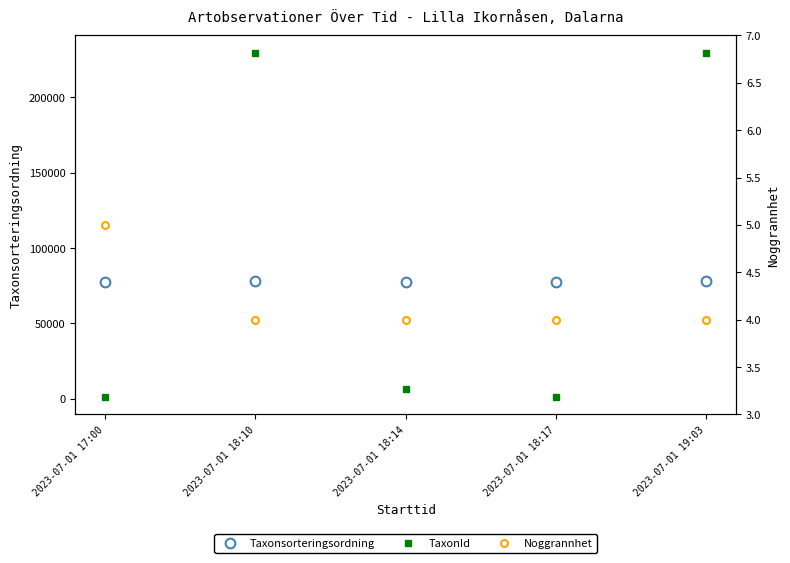

How many data points does each series have?

5